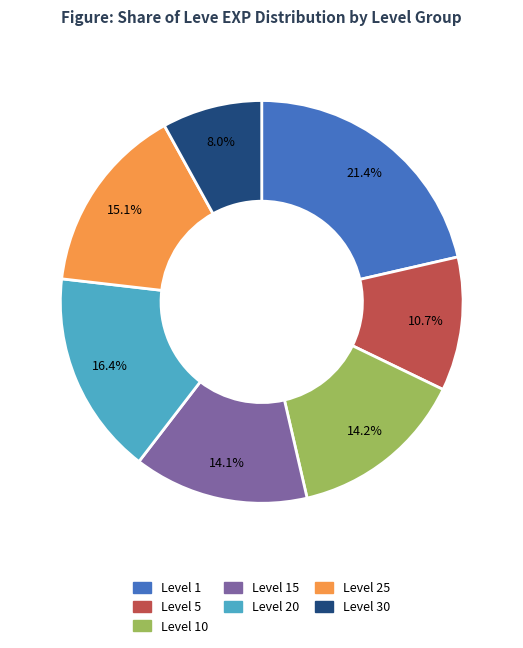

Is there any slice that represents more than half of the pie?

No